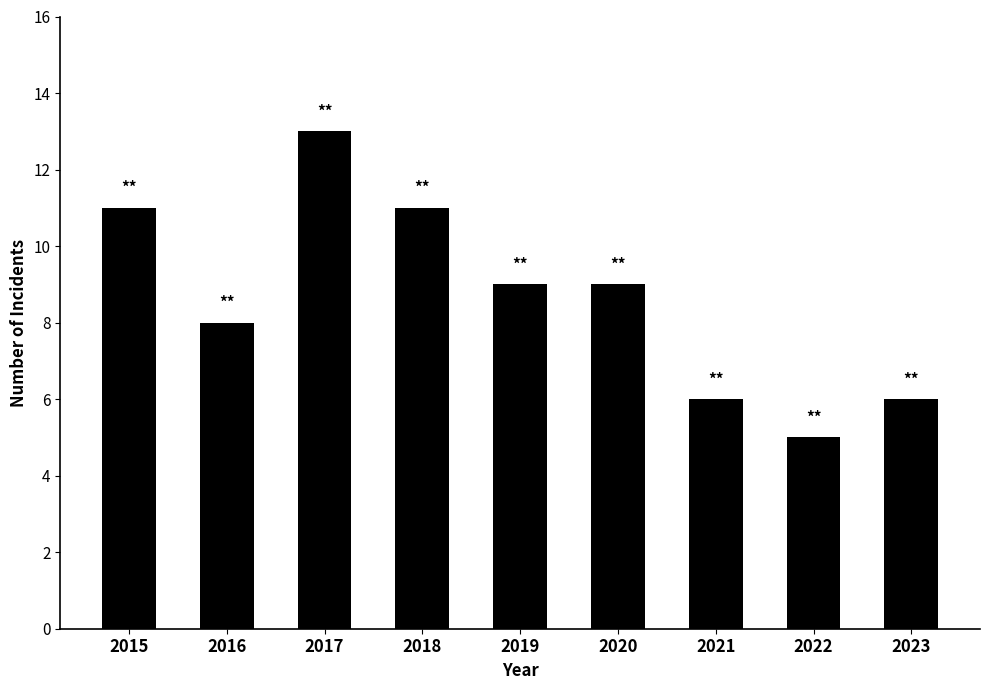

What is the average value?

9